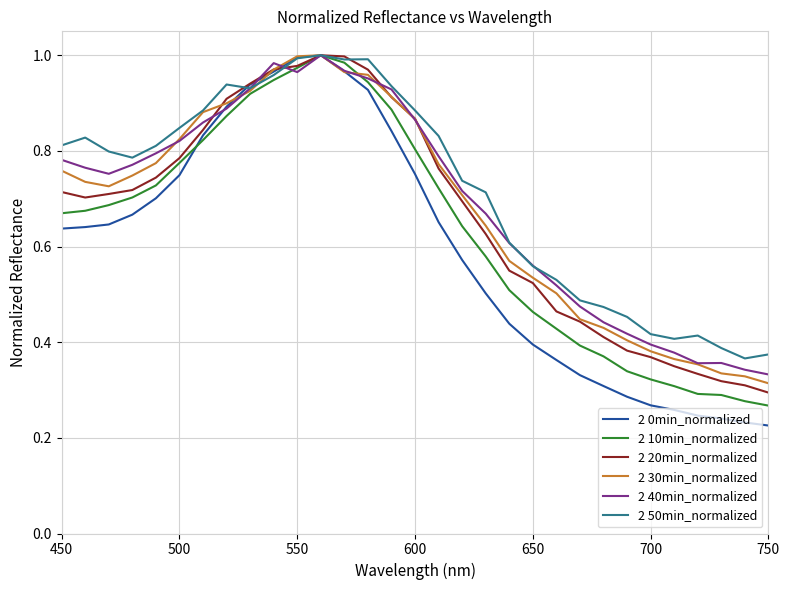

Does the chart have visible grid lines?

Yes